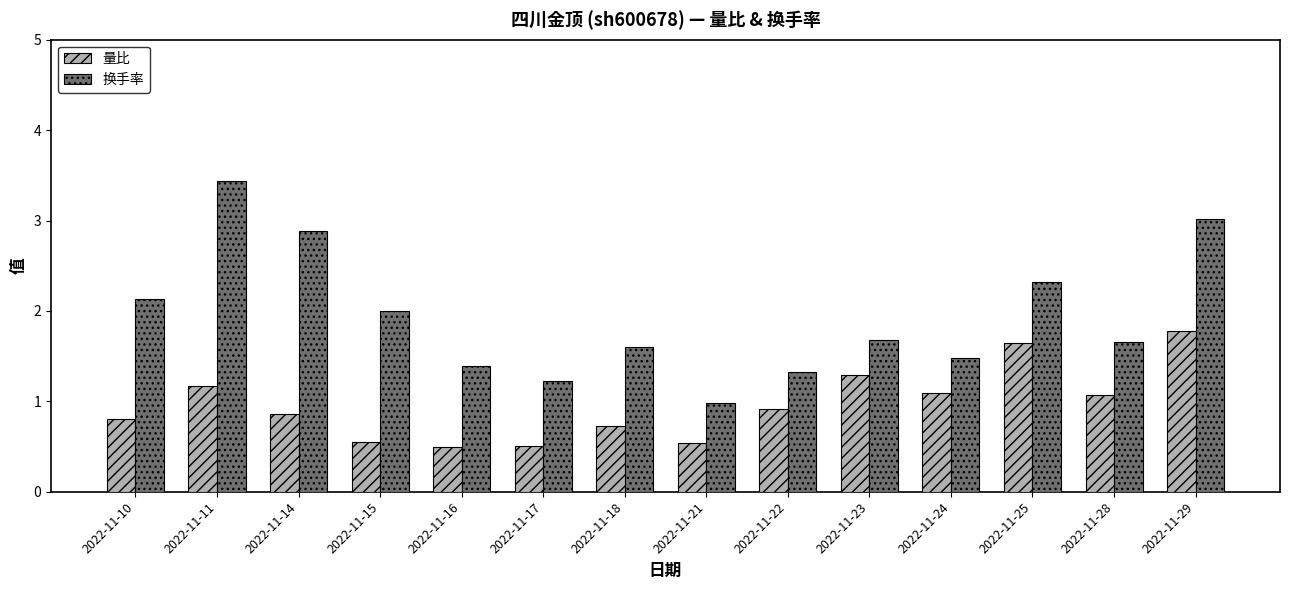

What is the difference between the maximum and minimum values in the 量比 series?

1.3